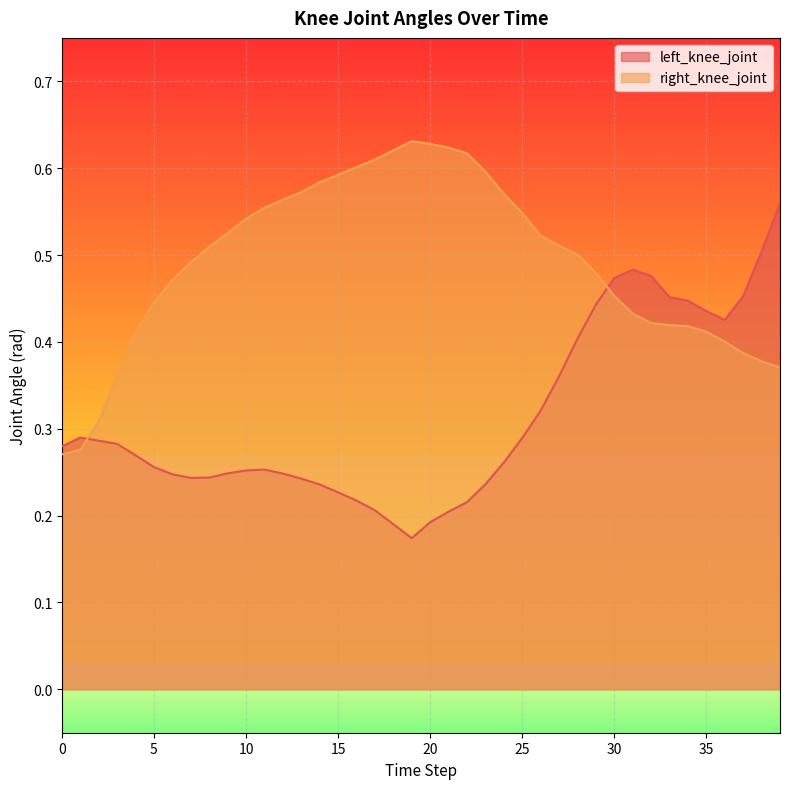

What is the value of the left_knee_joint point at the 28th from the left?

0.4